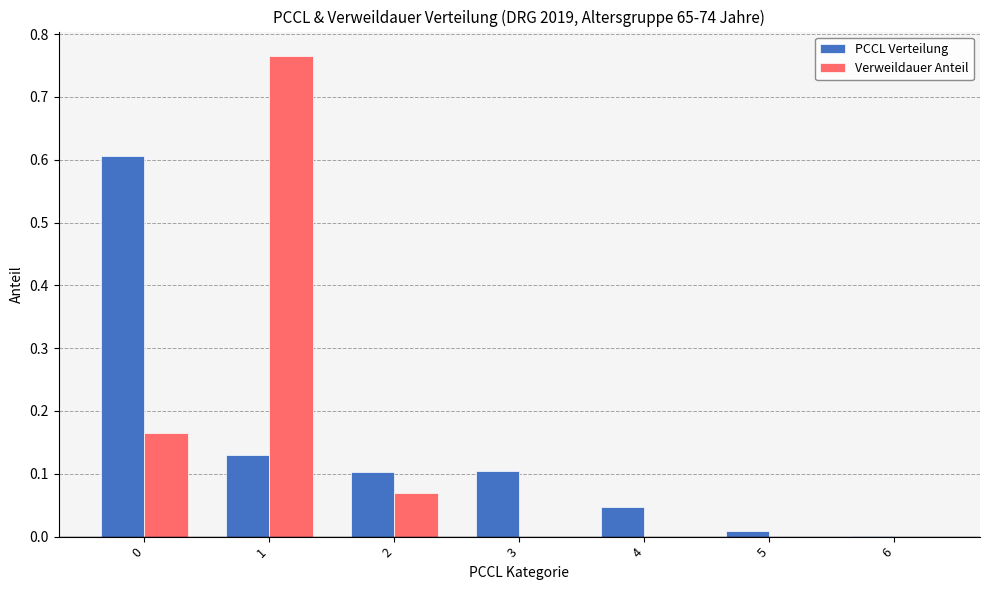

Which series changed the most between 3 and 5?

PCCL Verteilung